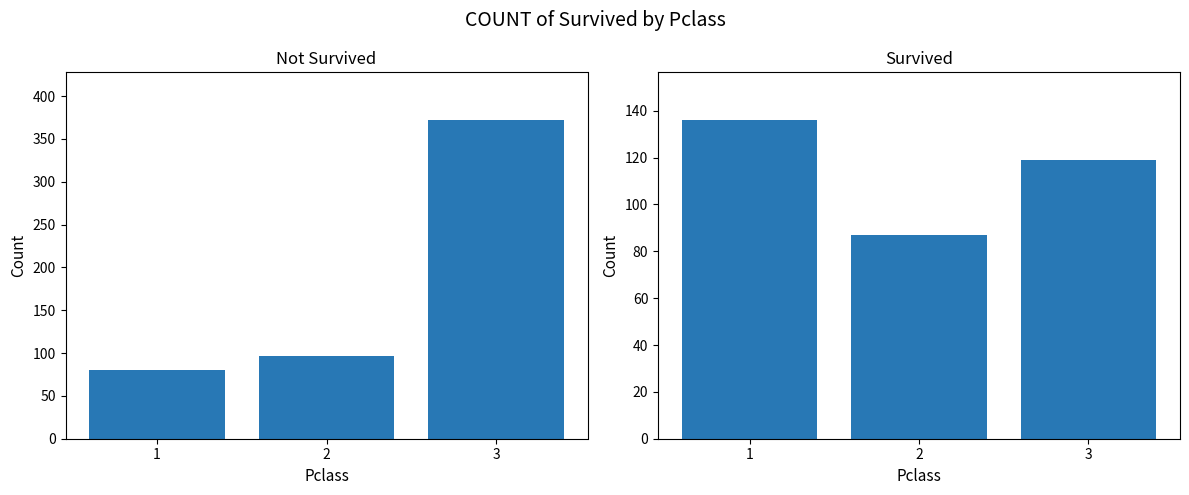

What is the sum of the Survived values at 3 and 1?

255